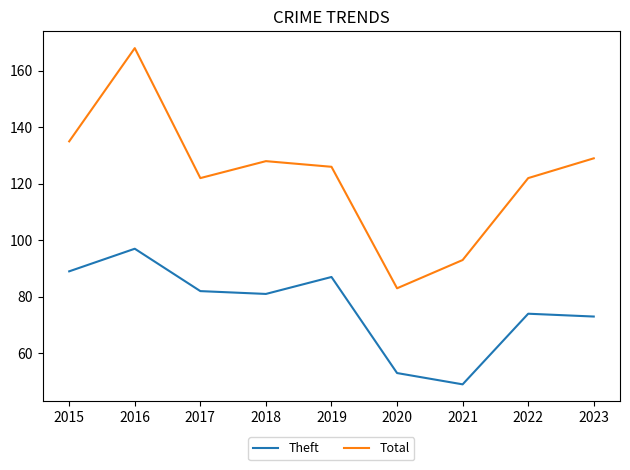

Which series has the largest range (max minus min)?

Total